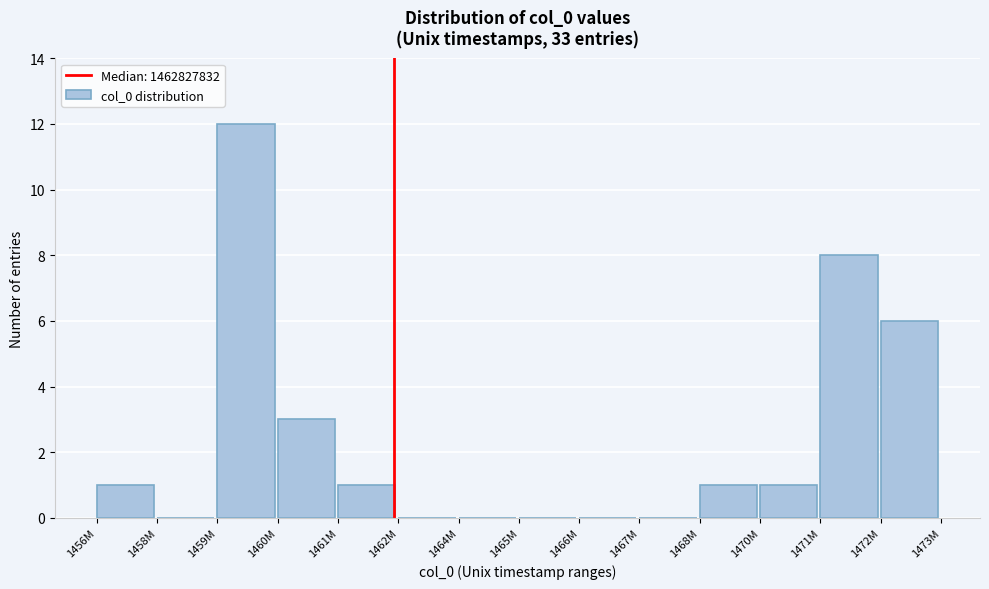

Reading left to right, what are all the values shown in this chart?

1456M=1	1458M=0	1459M=12	1460M=3	1461M=1	1462M=0	1464M=0	1465M=0	1466M=0	1467M=0	1468M=1	1470M=1	1471M=8	1472M=6